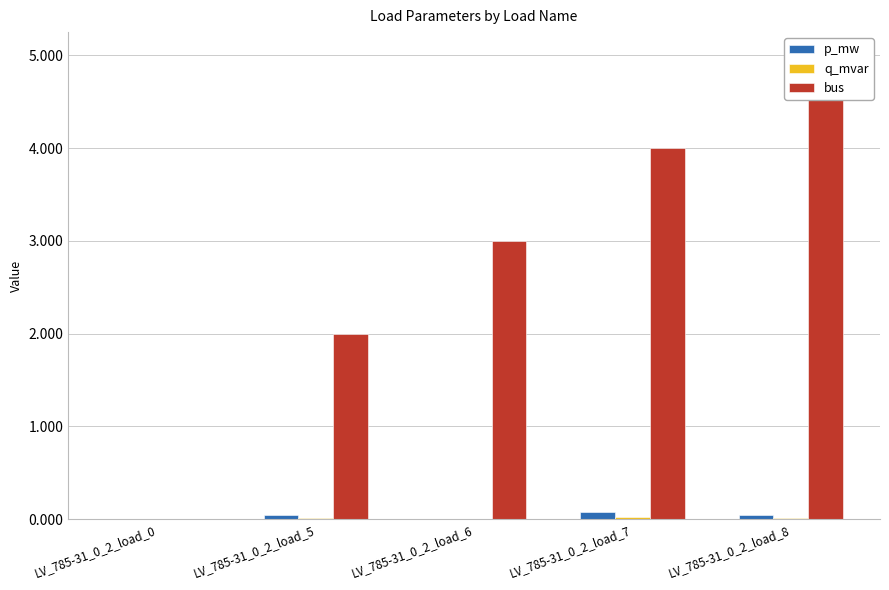

Which series has the largest total across all categories?

bus